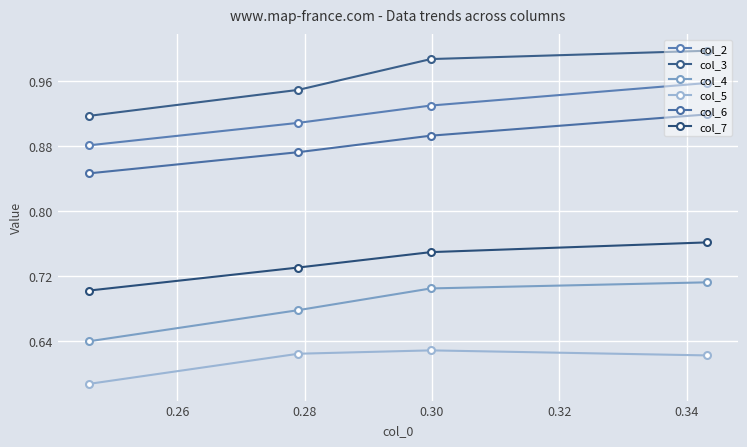

How many lines are shown in the chart?

6